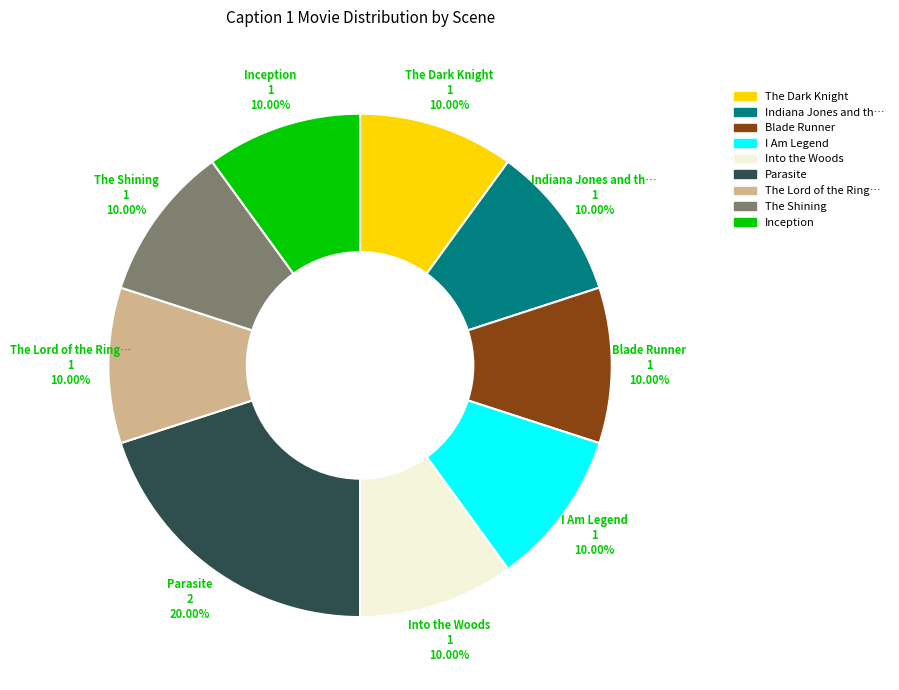

Is there a majority slice in this chart?

No